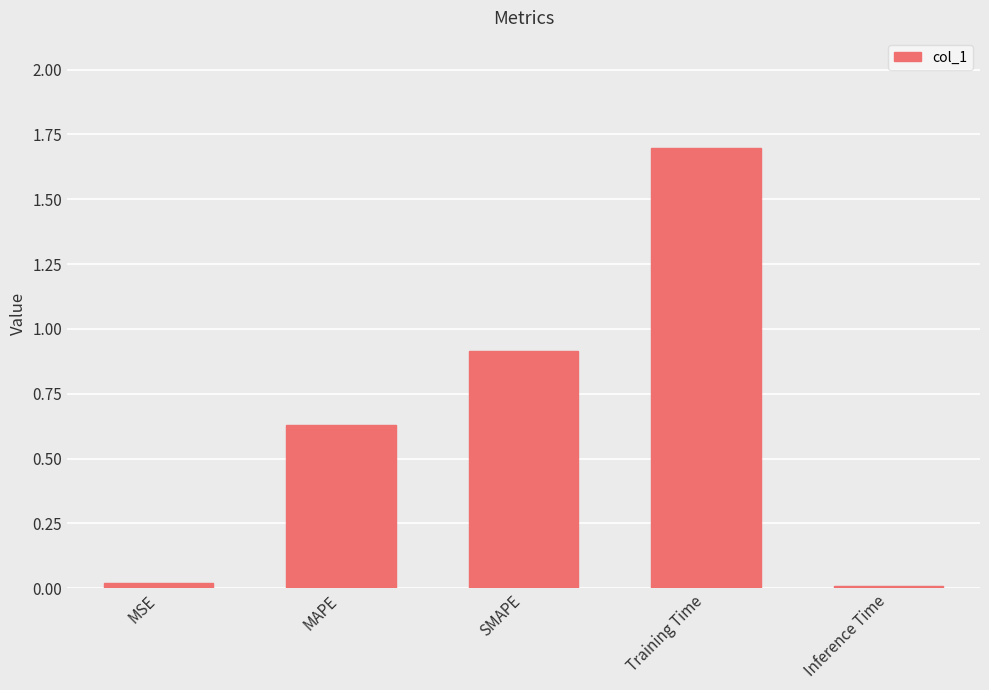

How many bars are there in total?

5